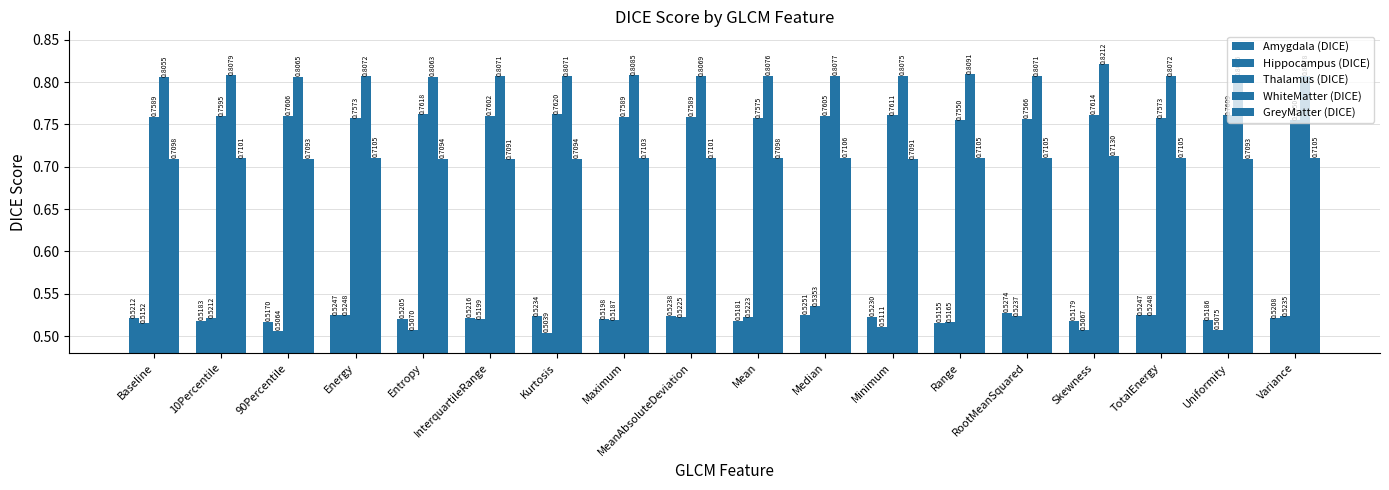

How many series are shown in this chart?

5